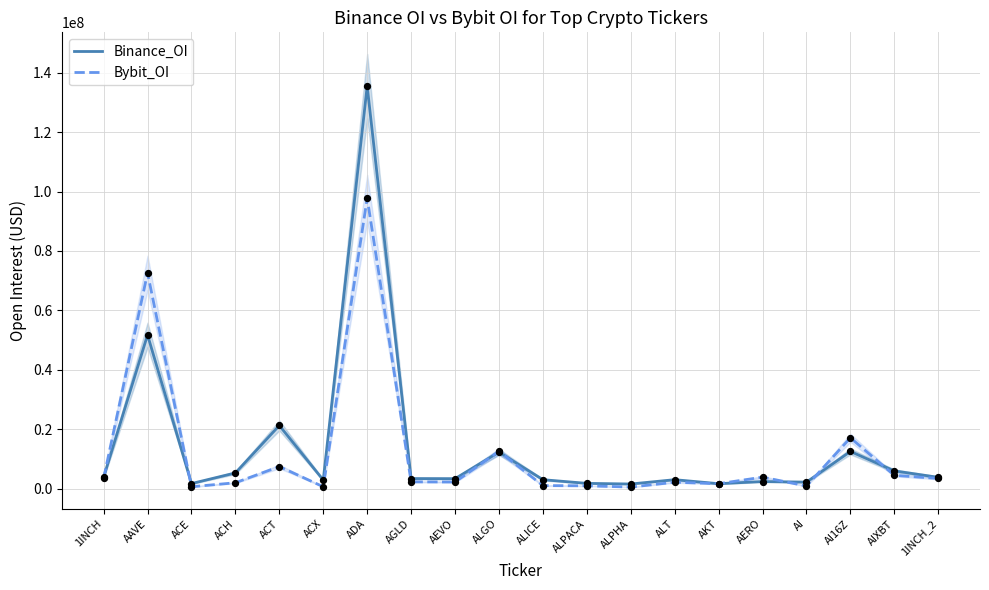

What are all the series names shown in the legend?

Binance_OI, Bybit_OI